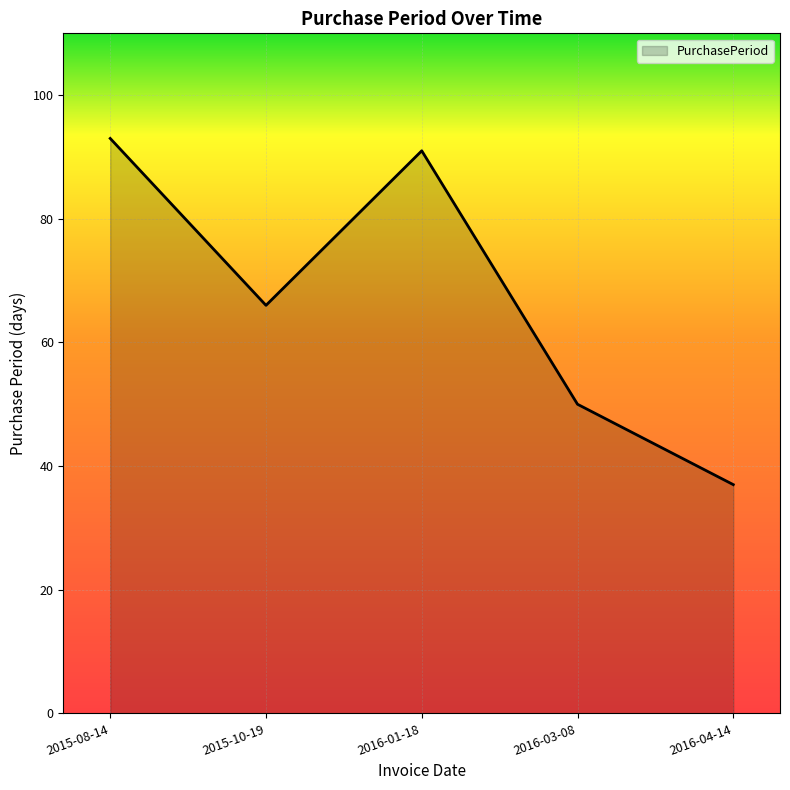

What is the ratio of the value at 2015-08-14 to the value at 2016-04-14?

2.5